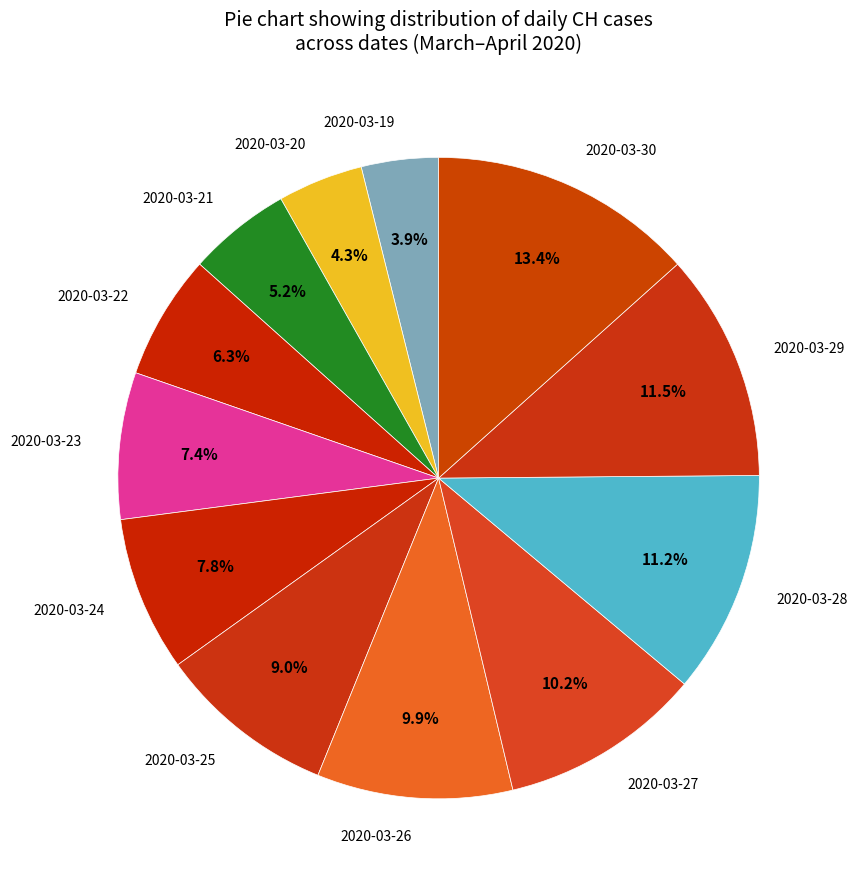

Approximately how many times larger is the value at 2020-03-30 compared to 2020-03-19?

3.4